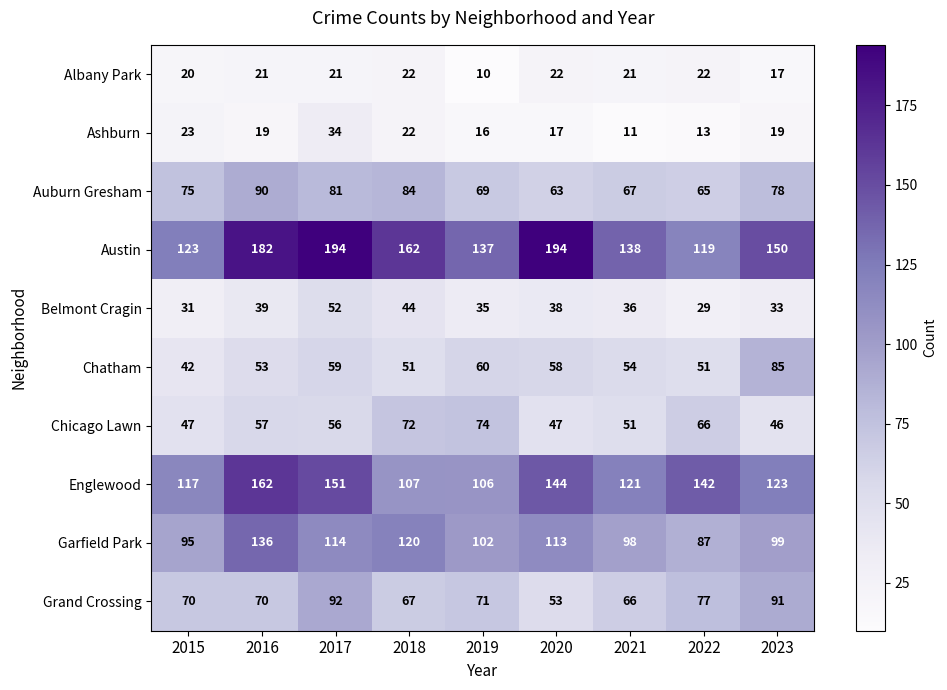

What is the sum of the Belmont Cragin values at 2022 and 2019?

64